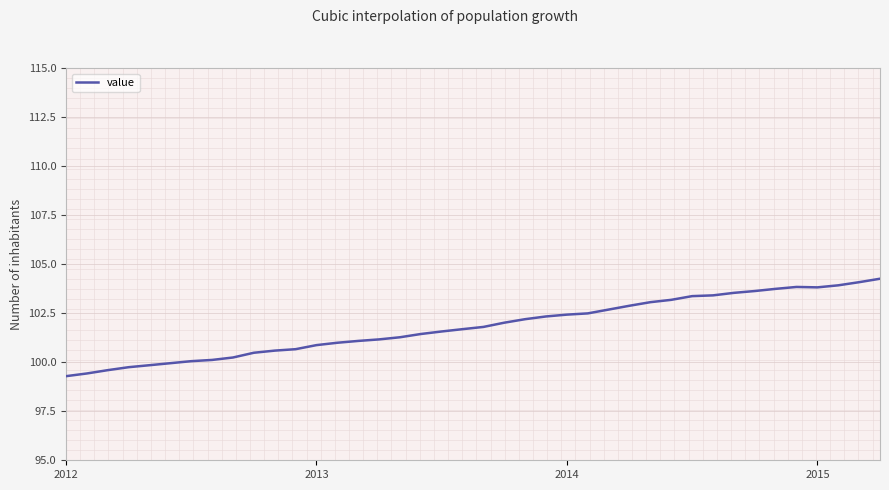

What is the smallest value displayed?

99.3